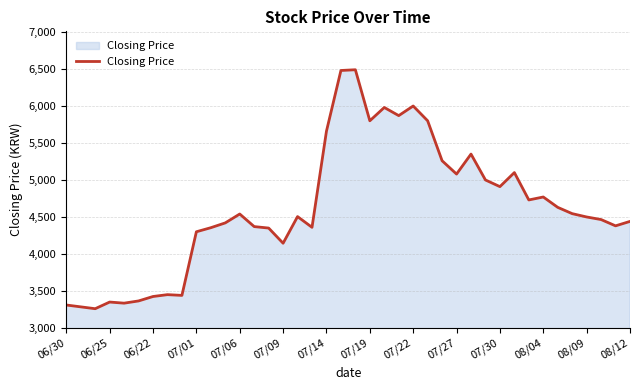

What is the greatest value displayed?

6490